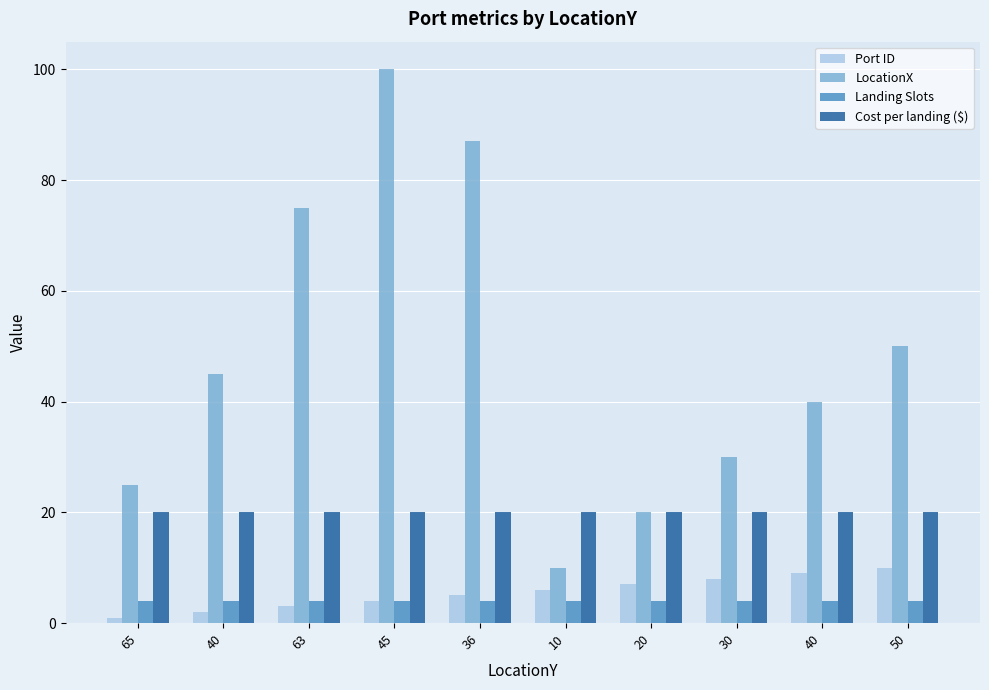

What is the approximate value of Port ID at 30?

8